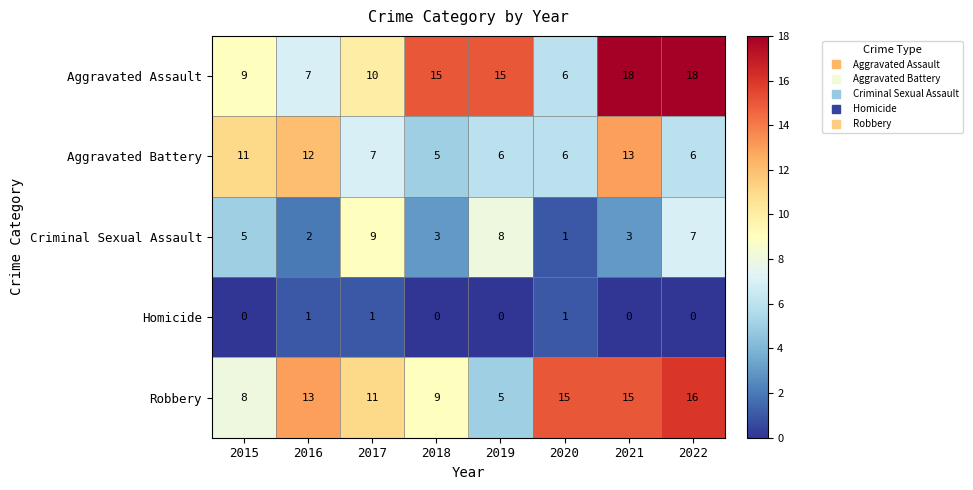

Count the Homicide values in the range 0 to 1.

8